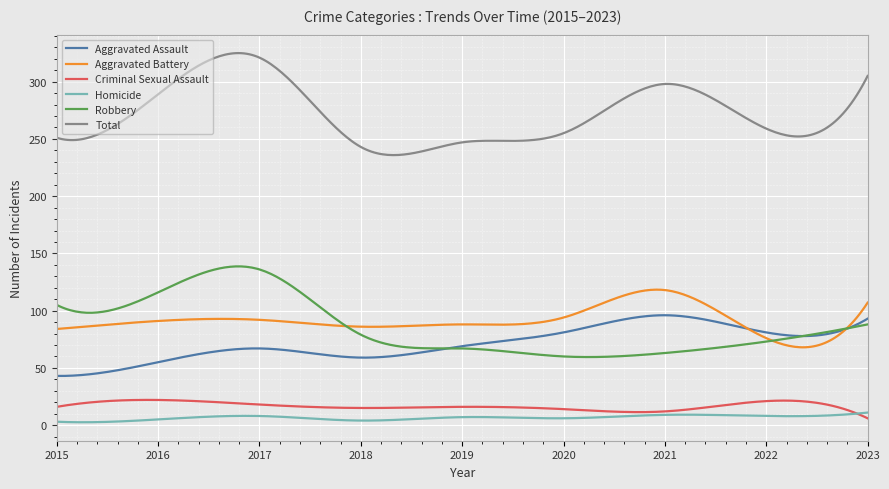

Which series has the largest range (max minus min)?

Total